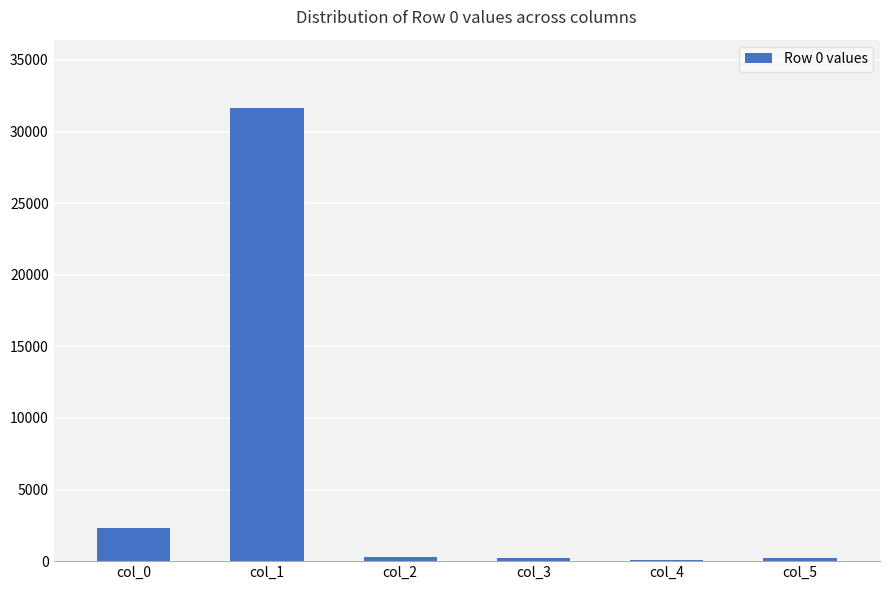

The chart shows a value of 813 at col_0. True or false?

False